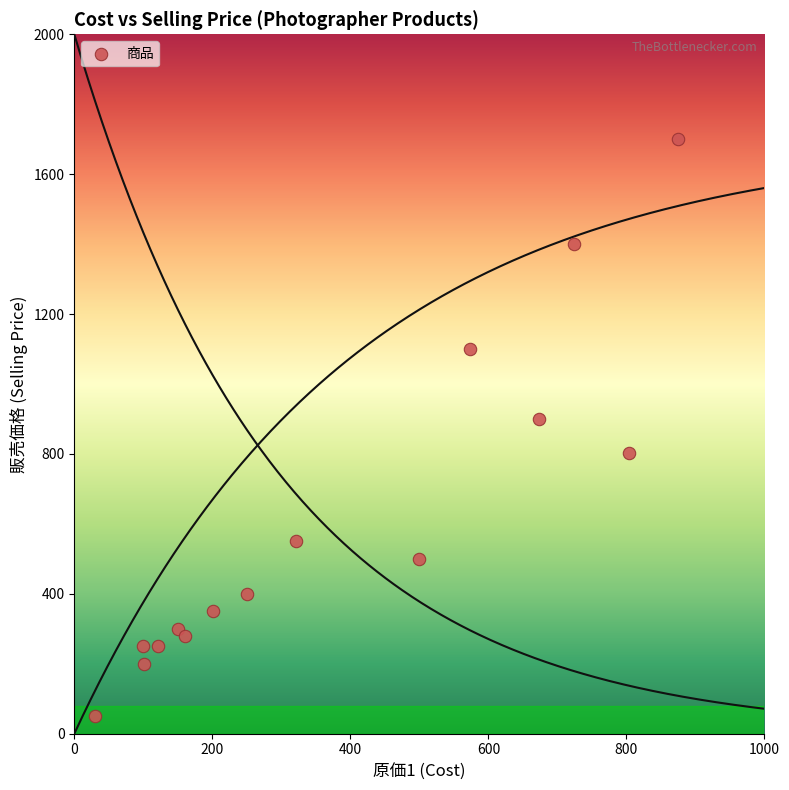

What Y value in the scatter plot is closest to 875?

900